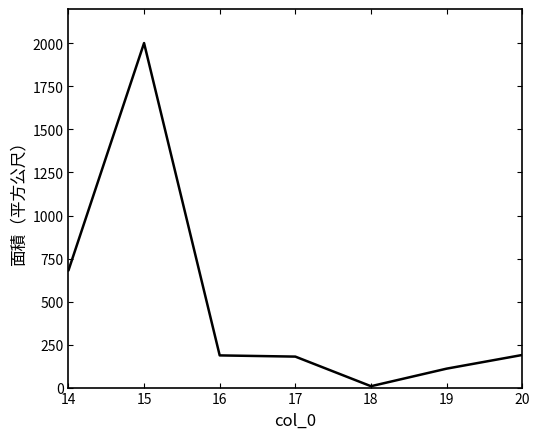

Where is the first local maximum?

15